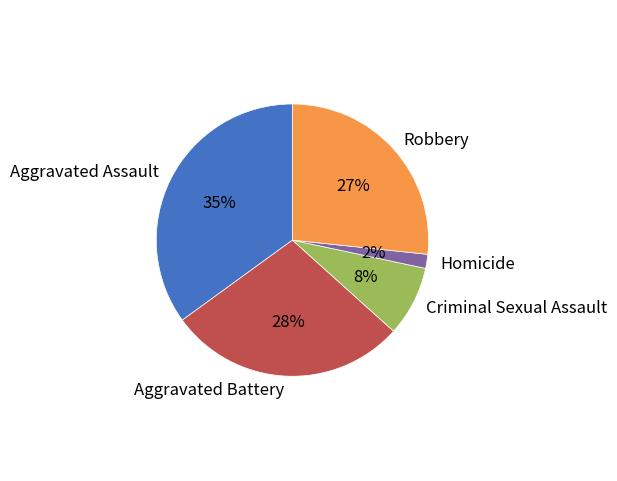

To the nearest percent, what is the difference between the Homicide and Aggravated Assault slice percentages?

33%